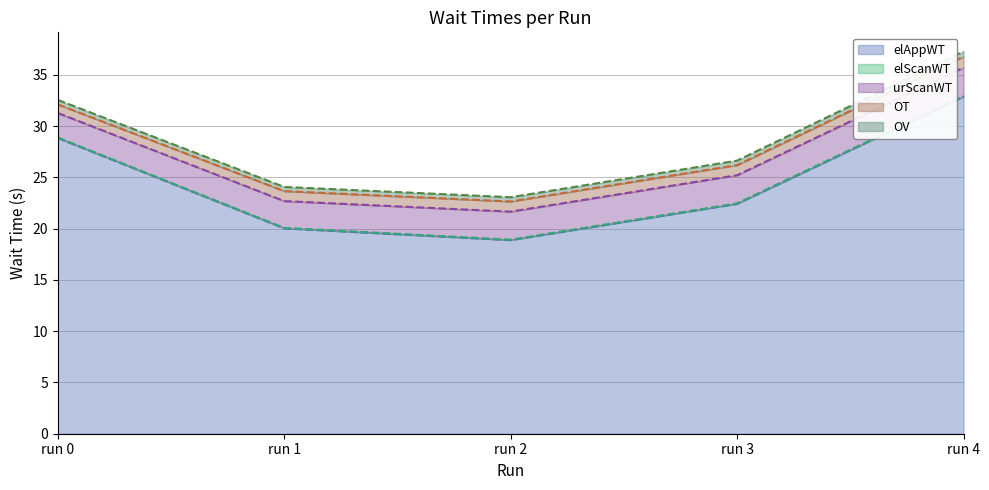

How many interior local valleys does the OT series have?

1